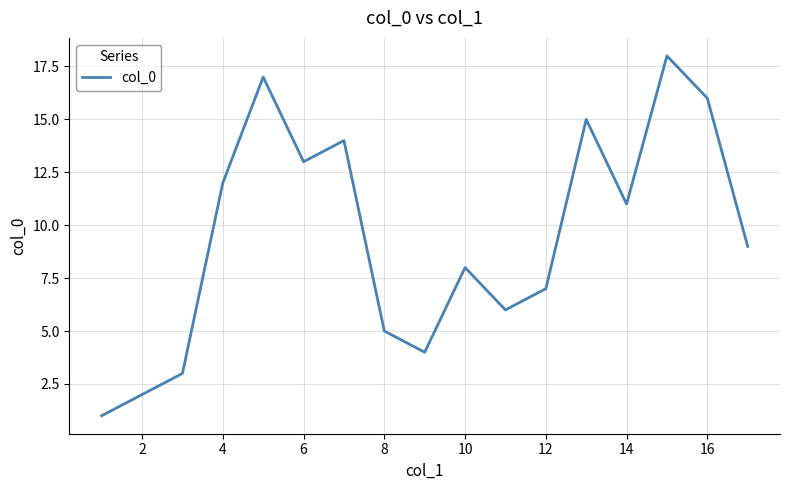

What is the difference between the maximum and minimum values?

17